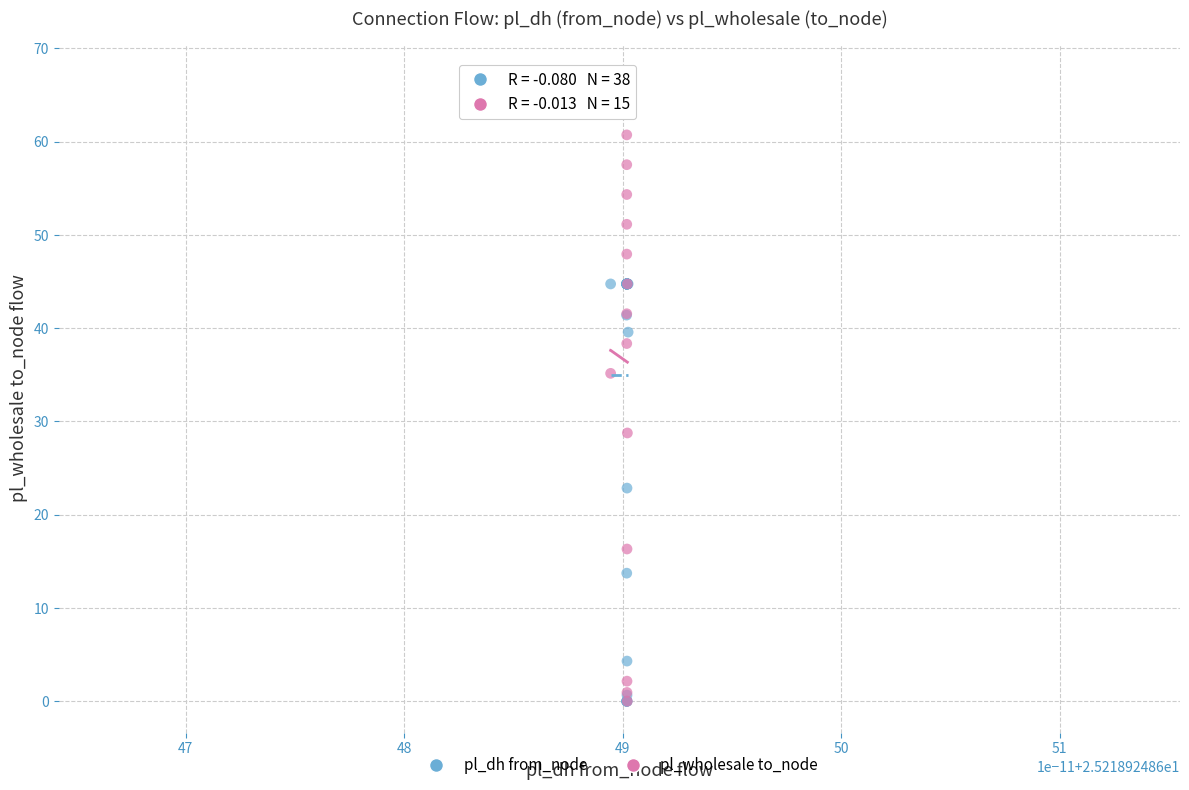

Which series reaches the maximum Y coordinate?

pl_wholesale to_node